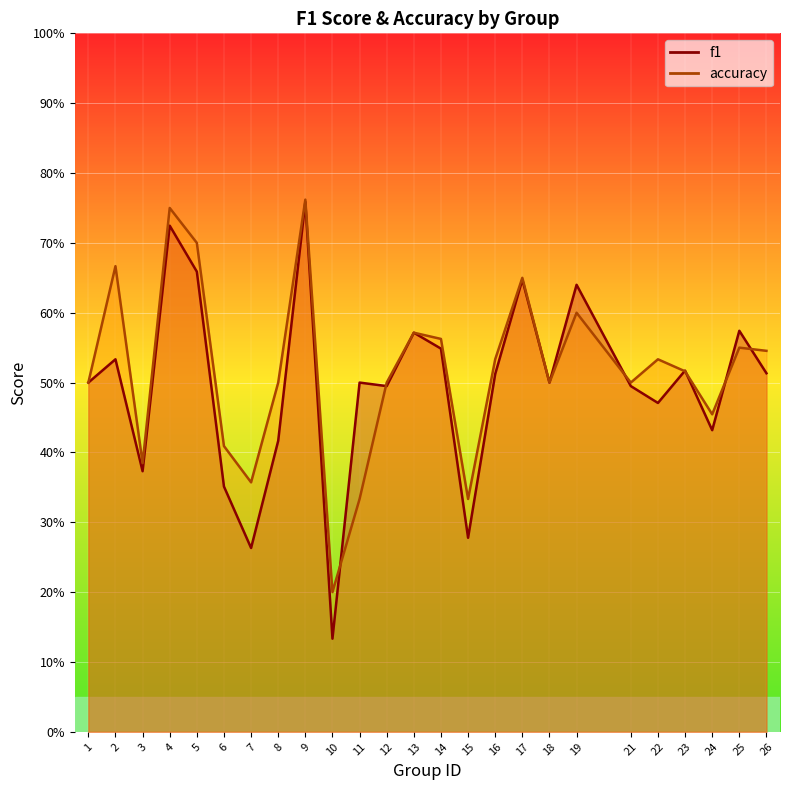

Reading left to right, list all the values displayed in this chart.

f1: 0.5	0.5	0.4	0.7	0.7	0.4	0.3	0.4	0.8	0.1	0.5	0.5	0.6	0.5	0.3	0.5	0.6	0.5	0.6	0.5	0.5	0.5	0.4	0.6	0.5
accuracy: 0.5	0.7	0.4	0.8	0.7	0.4	0.4	0.5	0.8	0.2	0.3	0.5	0.6	0.6	0.3	0.5	0.7	0.5	0.6	0.5	0.5	0.5	0.5	0.6	0.5